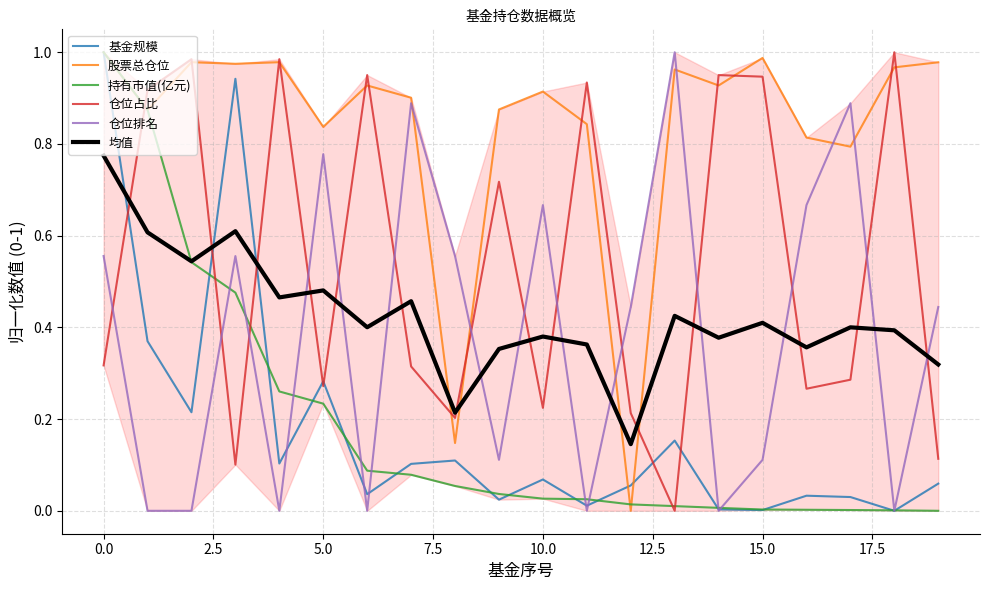

Between 19 and 5.0, which is larger?

5.0